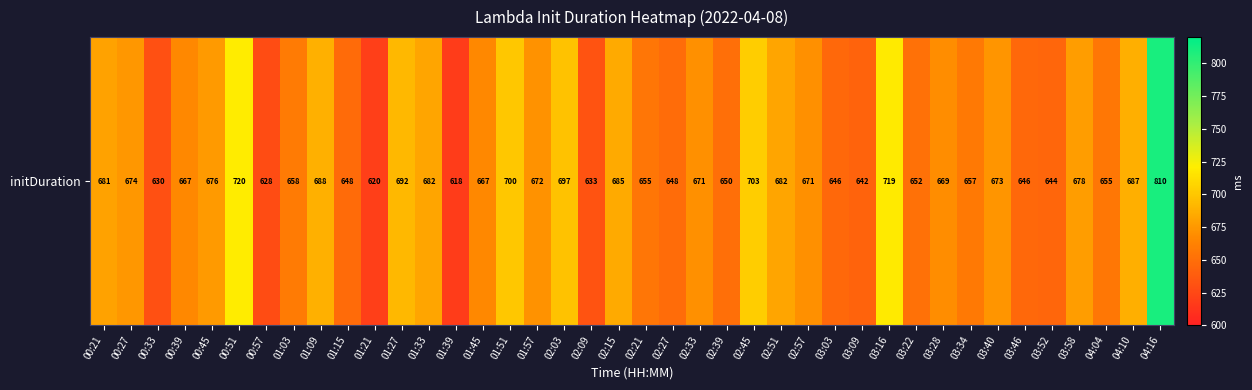

Reading right to left, extract all data points from this chart.

809.9	687.0	655.2	677.6	643.9	645.7	673.4	657.1	669.2	652.1	719.0	642.3	645.7	670.6	682.1	703.5	650.1	671.0	648.3	654.7	684.7	632.5	697.1	671.7	700.3	666.5	617.9	682.0	692.0	619.5	647.9	688.0	658.2	627.8	719.6	676.4	666.9	630.5	674.4	680.7